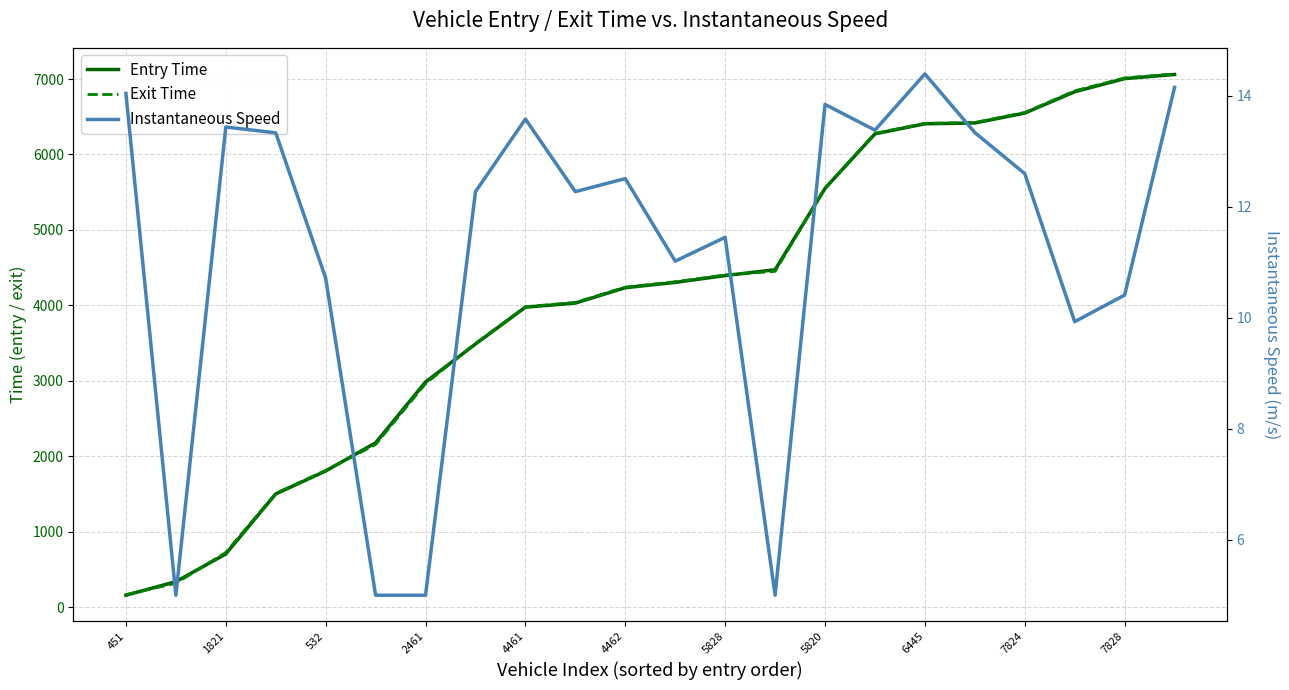

The Instantaneous Speed series shows 3.3 at 21. True or false?

False